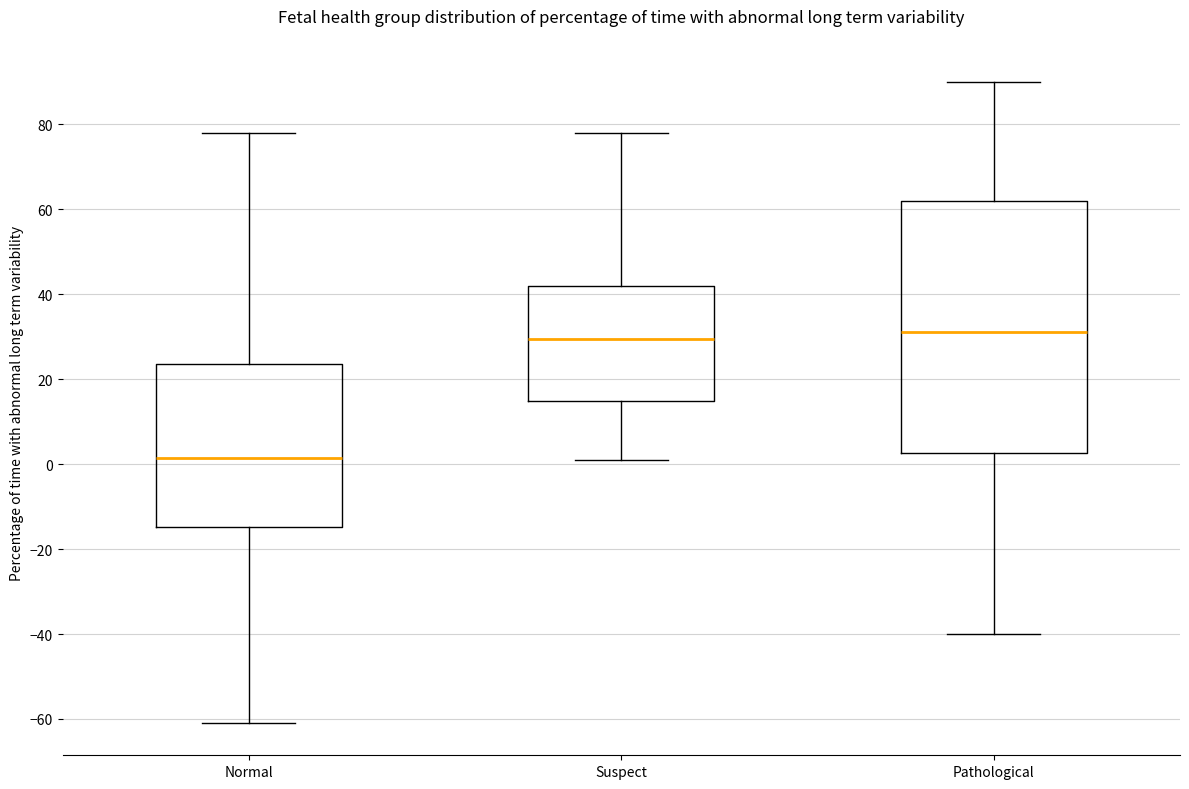

Where is the upper edge of the box for Normal on the y-axis? The values are not printed on the chart, so give them approximately, as read against the axis.

24